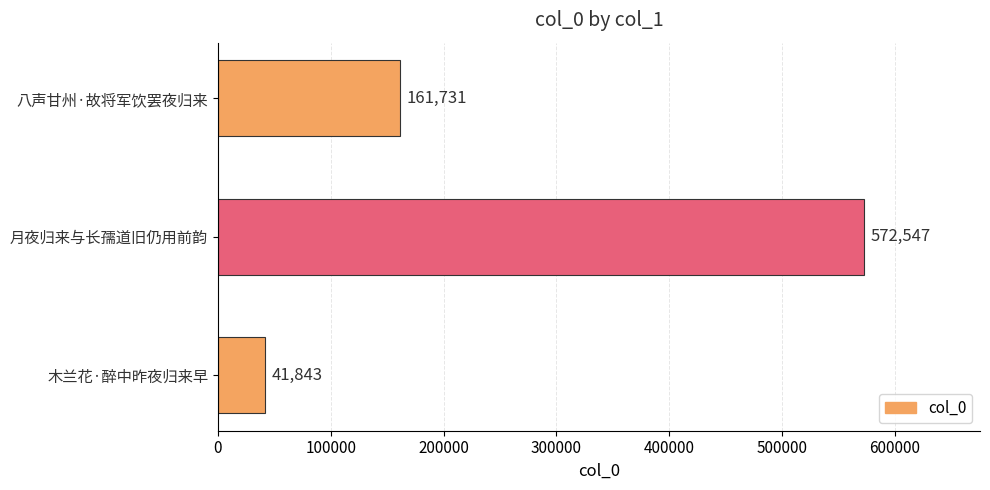

Reading bottom to top, extract all data points from this chart.

41843	572547	161731